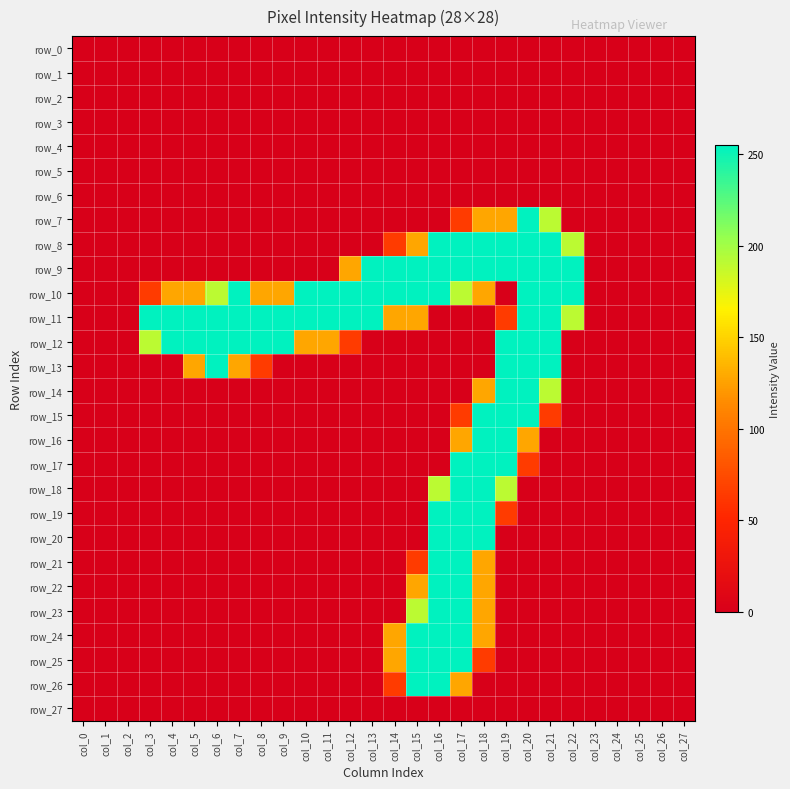

Reading left to right, extract all data points from this chart.

row_0: 0	0	0	0	0	0	0	0	0	0	0	0	0	0	0	0	0	0	0	0	0	0	0	0	0	0	0	0
row_1: 0	0	0	0	0	0	0	0	0	0	0	0	0	0	0	0	0	0	0	0	0	0	0	0	0	0	0	0
row_2: 0	0	0	0	0	0	0	0	0	0	0	0	0	0	0	0	0	0	0	0	0	0	0	0	0	0	0	0
row_3: 0	0	0	0	0	0	0	0	0	0	0	0	0	0	0	0	0	0	0	0	0	0	0	0	0	0	0	0
row_4: 0	0	0	0	0	0	0	0	0	0	0	0	0	0	0	0	0	0	0	0	0	0	0	0	0	0	0	0
row_5: 0	0	0	0	0	0	0	0	0	0	0	0	0	0	0	0	0	0	0	0	0	0	0	0	0	0	0	0
row_6: 0	0	0	0	0	0	0	0	0	0	0	0	0	0	0	0	0	0	0	0	0	0	0	0	0	0	0	0
row_7: 0	0	0	0	0	0	0	0	0	0	0	0	0	0	0	0	0	64	128	128	255	191	0	0	0	0	0	0
row_8: 0	0	0	0	0	0	0	0	0	0	0	0	0	0	64	128	255	255	255	255	255	255	191	0	0	0	0	0
row_9: 0	0	0	0	0	0	0	0	0	0	0	0	128	255	255	255	255	255	255	255	255	255	255	0	0	0	0	0
row_10: 0	0	0	64	128	128	191	255	128	128	255	255	255	255	255	255	255	191	128	0	255	255	255	0	0	0	0	0
row_11: 0	0	0	255	255	255	255	255	255	255	255	255	255	255	128	128	0	0	0	64	255	255	191	0	0	0	0	0
row_12: 0	0	0	191	255	255	255	255	255	255	128	128	64	0	0	0	0	0	0	255	255	255	0	0	0	0	0	0
row_13: 0	0	0	0	0	128	255	128	64	0	0	0	0	0	0	0	0	0	0	255	255	255	0	0	0	0	0	0
row_14: 0	0	0	0	0	0	0	0	0	0	0	0	0	0	0	0	0	0	128	255	255	191	0	0	0	0	0	0
row_15: 0	0	0	0	0	0	0	0	0	0	0	0	0	0	0	0	0	64	255	255	255	64	0	0	0	0	0	0
row_16: 0	0	0	0	0	0	0	0	0	0	0	0	0	0	0	0	0	128	255	255	128	0	0	0	0	0	0	0
row_17: 0	0	0	0	0	0	0	0	0	0	0	0	0	0	0	0	0	255	255	255	64	0	0	0	0	0	0	0
row_18: 0	0	0	0	0	0	0	0	0	0	0	0	0	0	0	0	191	255	255	191	0	0	0	0	0	0	0	0
row_19: 0	0	0	0	0	0	0	0	0	0	0	0	0	0	0	0	255	255	255	64	0	0	0	0	0	0	0	0
row_20: 0	0	0	0	0	0	0	0	0	0	0	0	0	0	0	0	255	255	255	0	0	0	0	0	0	0	0	0
row_21: 0	0	0	0	0	0	0	0	0	0	0	0	0	0	0	64	255	255	128	0	0	0	0	0	0	0	0	0
row_22: 0	0	0	0	0	0	0	0	0	0	0	0	0	0	0	128	255	255	128	0	0	0	0	0	0	0	0	0
row_23: 0	0	0	0	0	0	0	0	0	0	0	0	0	0	0	191	255	255	128	0	0	0	0	0	0	0	0	0
row_24: 0	0	0	0	0	0	0	0	0	0	0	0	0	0	128	255	255	255	128	0	0	0	0	0	0	0	0	0
row_25: 0	0	0	0	0	0	0	0	0	0	0	0	0	0	128	255	255	255	64	0	0	0	0	0	0	0	0	0
row_26: 0	0	0	0	0	0	0	0	0	0	0	0	0	0	64	255	255	128	0	0	0	0	0	0	0	0	0	0
row_27: 0	0	0	0	0	0	0	0	0	0	0	0	0	0	0	0	0	0	0	0	0	0	0	0	0	0	0	0